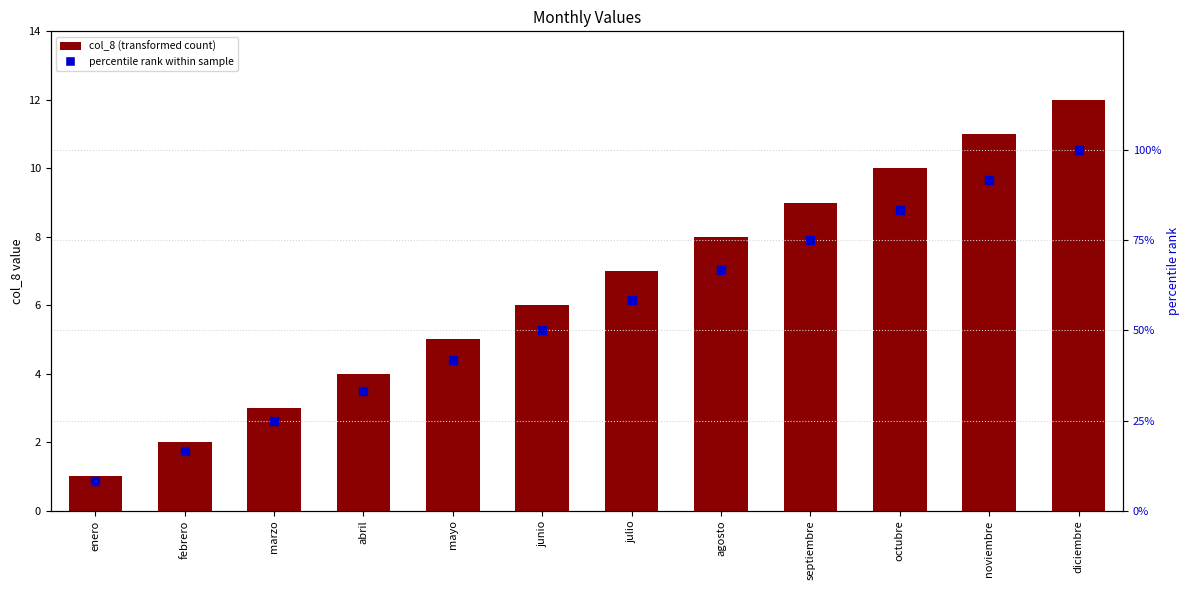

Which series has the largest total across all categories?

percentile rank